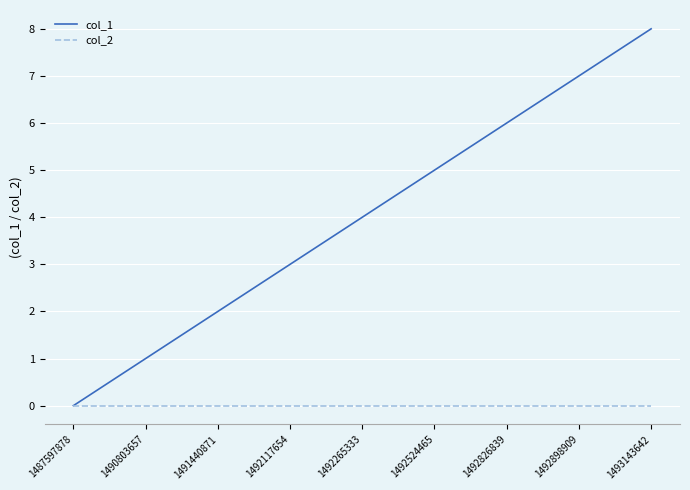

What is the maximum value shown in the chart?

8